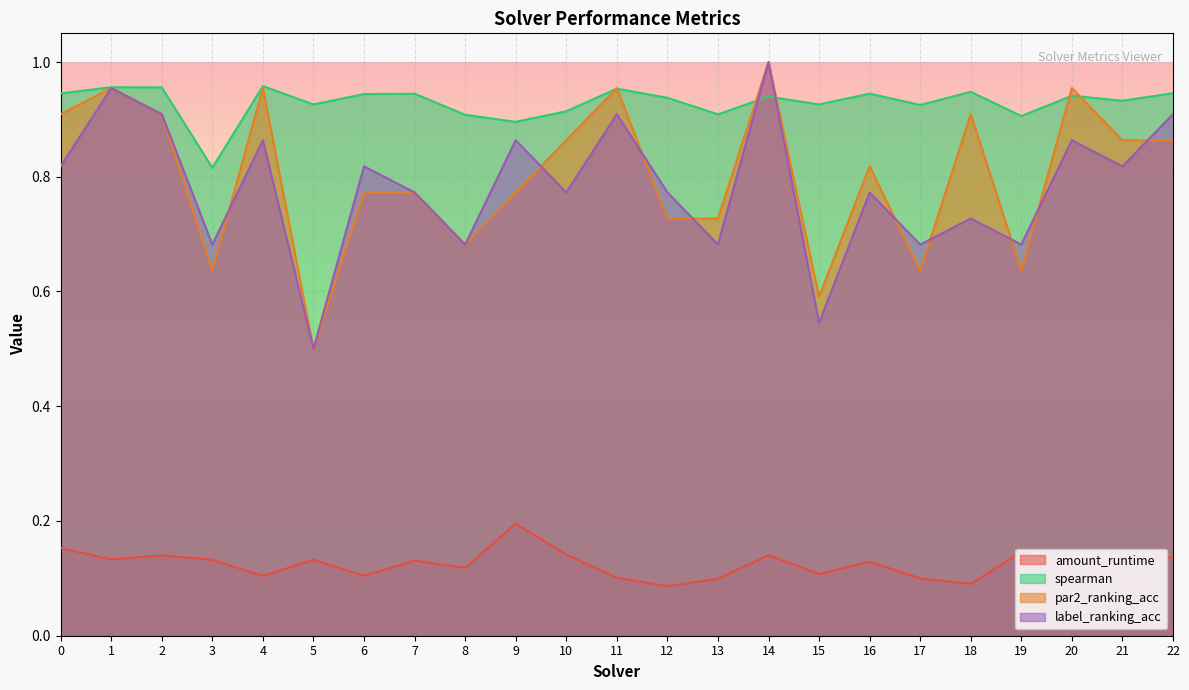

What are all the series names shown in the legend?

amount_runtime, spearman, par2_ranking_acc, label_ranking_acc